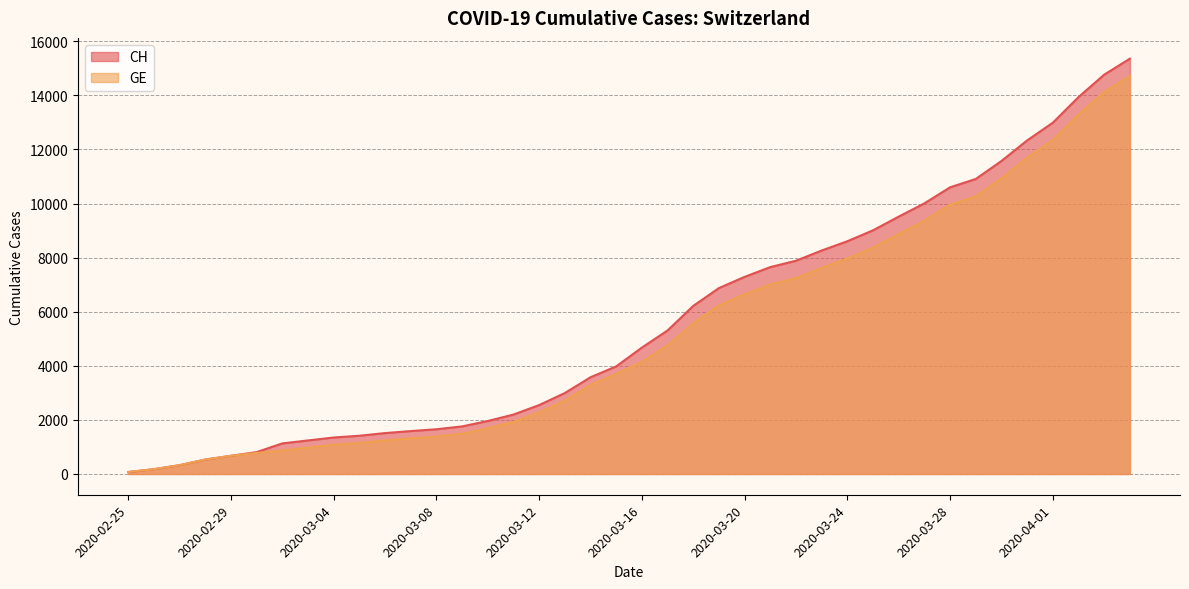

True or false: GE and CH intersect in this chart.

False